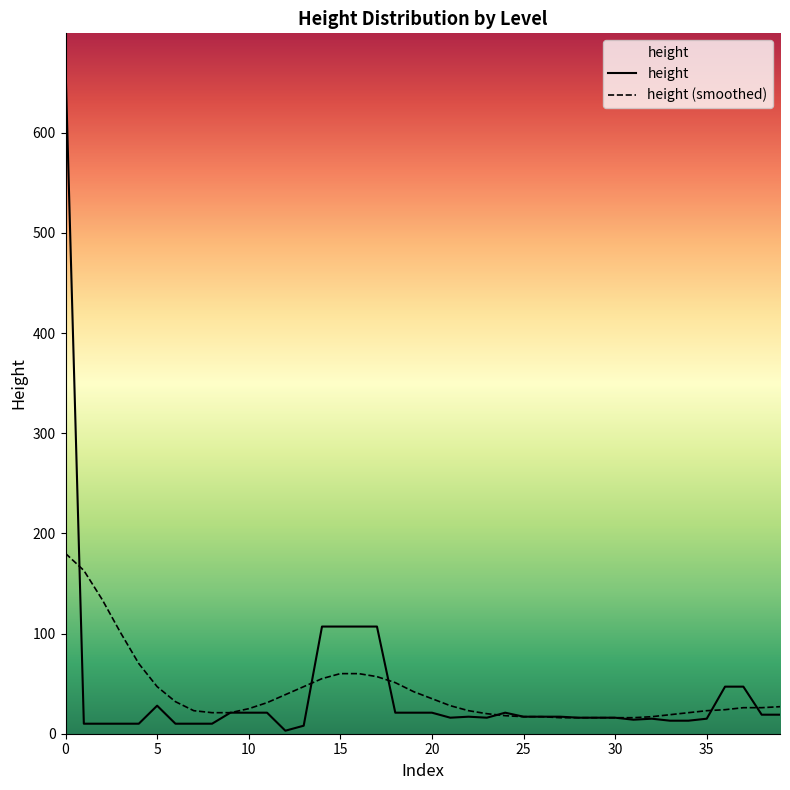

Which series has the widest spread of values?

height